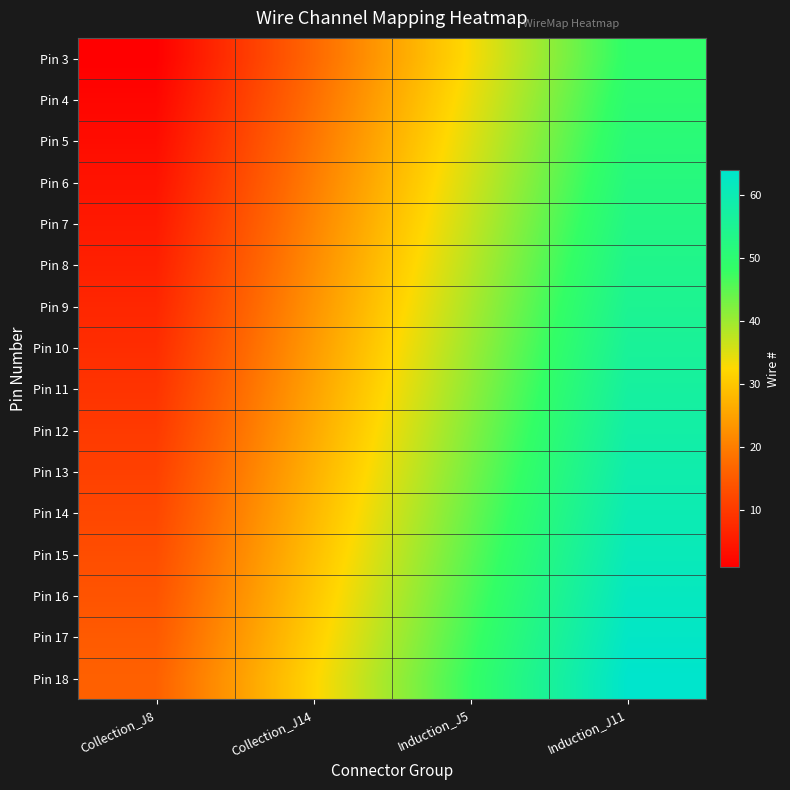

Reading left to right, what are all the values shown in this chart?

Pin 3: Collection_J8=1	Collection_J14=17	Induction_J5=33	Induction_J11=49
Pin 4: Collection_J8=2	Collection_J14=18	Induction_J5=34	Induction_J11=50
Pin 5: Collection_J8=3	Collection_J14=19	Induction_J5=35	Induction_J11=51
Pin 6: Collection_J8=4	Collection_J14=20	Induction_J5=36	Induction_J11=52
Pin 7: Collection_J8=5	Collection_J14=21	Induction_J5=37	Induction_J11=53
Pin 8: Collection_J8=6	Collection_J14=22	Induction_J5=38	Induction_J11=54
Pin 9: Collection_J8=7	Collection_J14=23	Induction_J5=39	Induction_J11=55
Pin 10: Collection_J8=8	Collection_J14=24	Induction_J5=40	Induction_J11=56
Pin 11: Collection_J8=9	Collection_J14=25	Induction_J5=41	Induction_J11=57
Pin 12: Collection_J8=10	Collection_J14=26	Induction_J5=42	Induction_J11=58
Pin 13: Collection_J8=11	Collection_J14=27	Induction_J5=43	Induction_J11=59
Pin 14: Collection_J8=12	Collection_J14=28	Induction_J5=44	Induction_J11=60
Pin 15: Collection_J8=13	Collection_J14=29	Induction_J5=45	Induction_J11=61
Pin 16: Collection_J8=14	Collection_J14=30	Induction_J5=46	Induction_J11=62
Pin 17: Collection_J8=15	Collection_J14=31	Induction_J5=47	Induction_J11=63
Pin 18: Collection_J8=16	Collection_J14=32	Induction_J5=48	Induction_J11=64